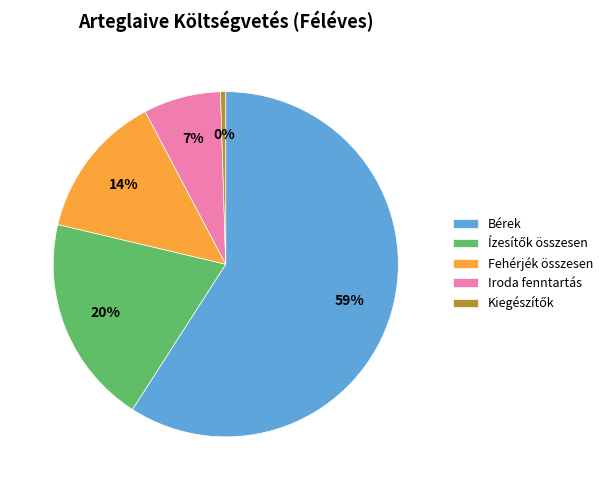

To the nearest percent, what percentage of the pie is Fehérjék összesen?

14%